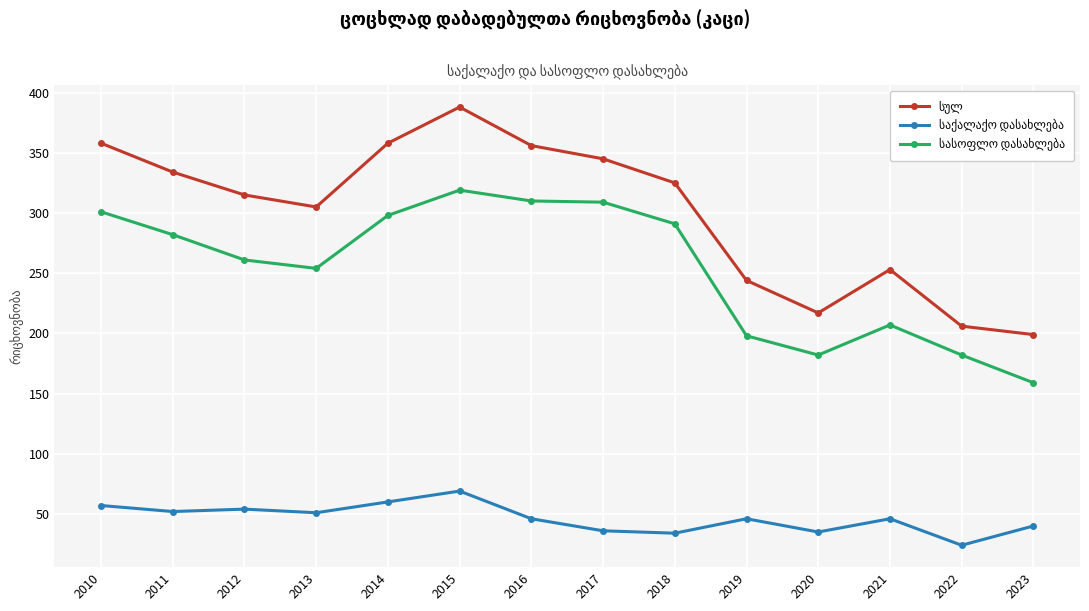

At which category is the sum across all series the highest?

2015